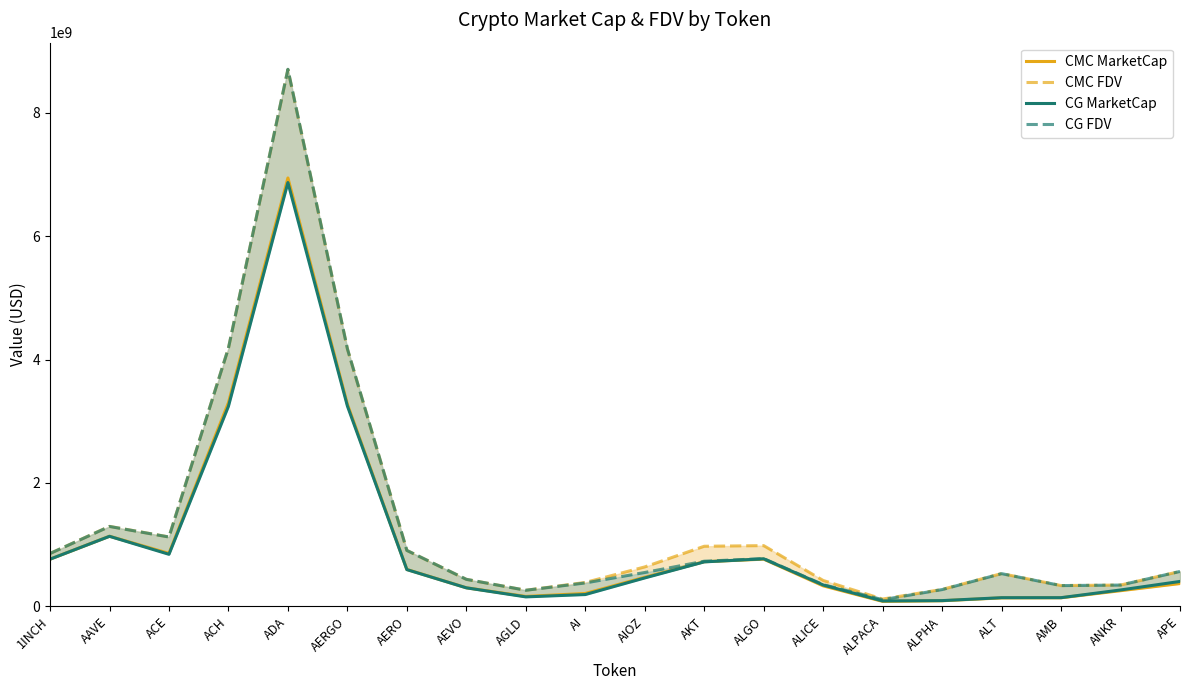

At which label is CG FDV closest to 4406546059?

ACH